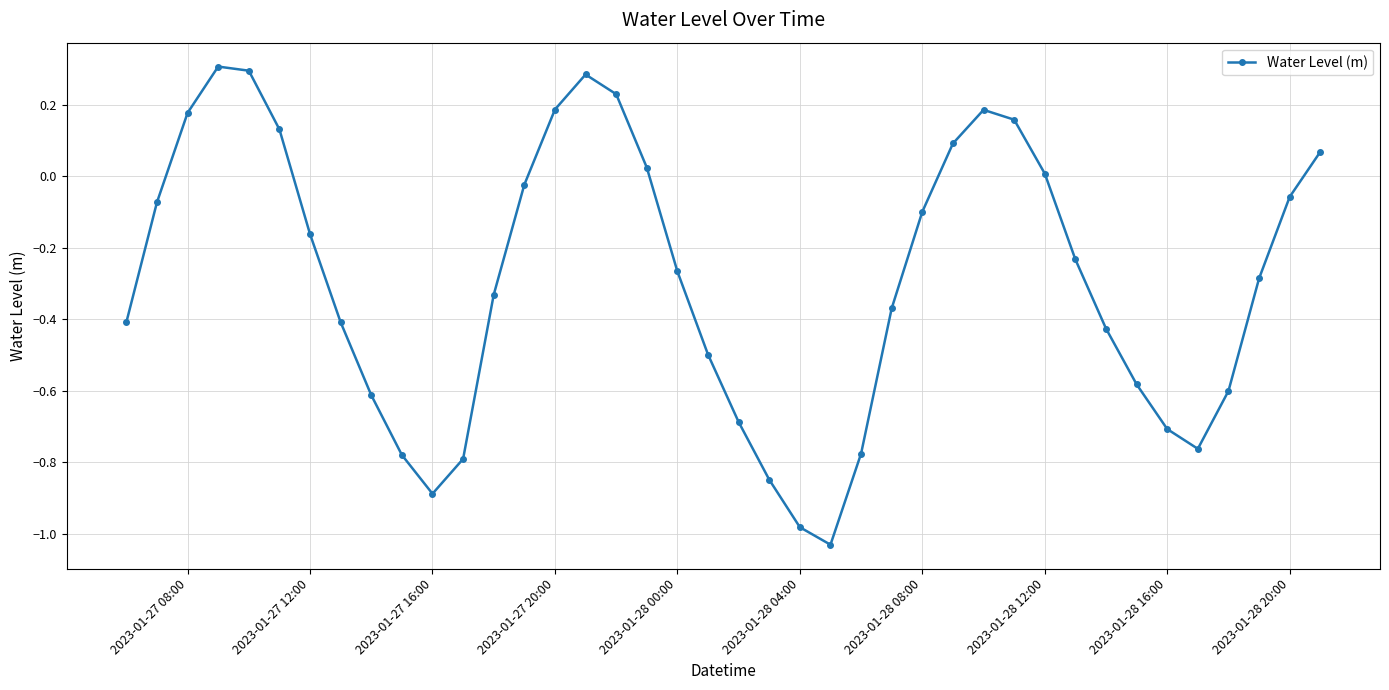

How many lines are shown in the chart?

1